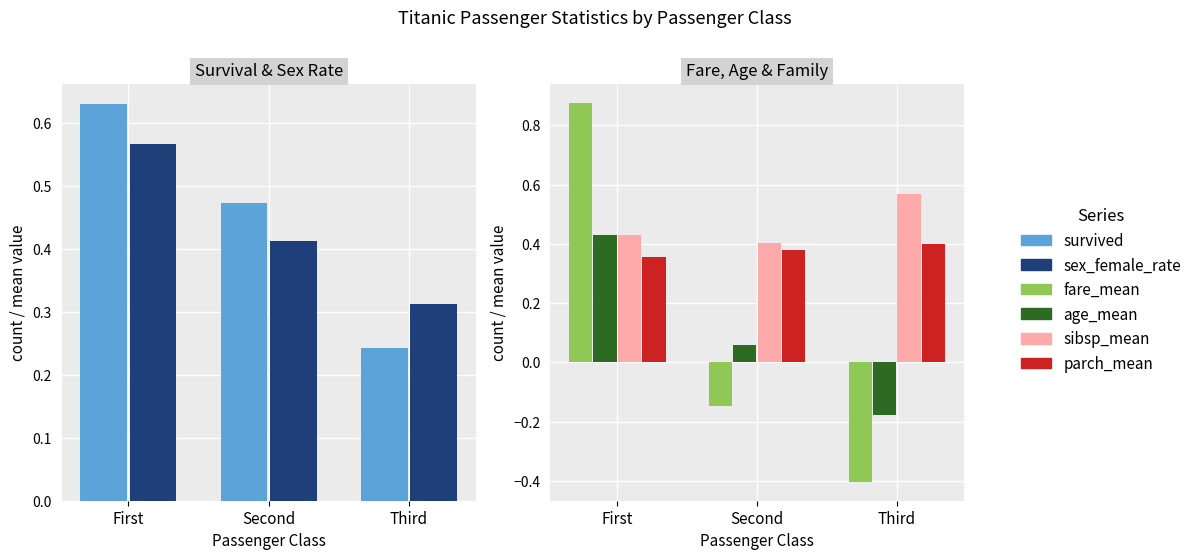

What is the total value across all series at Second?

1.6